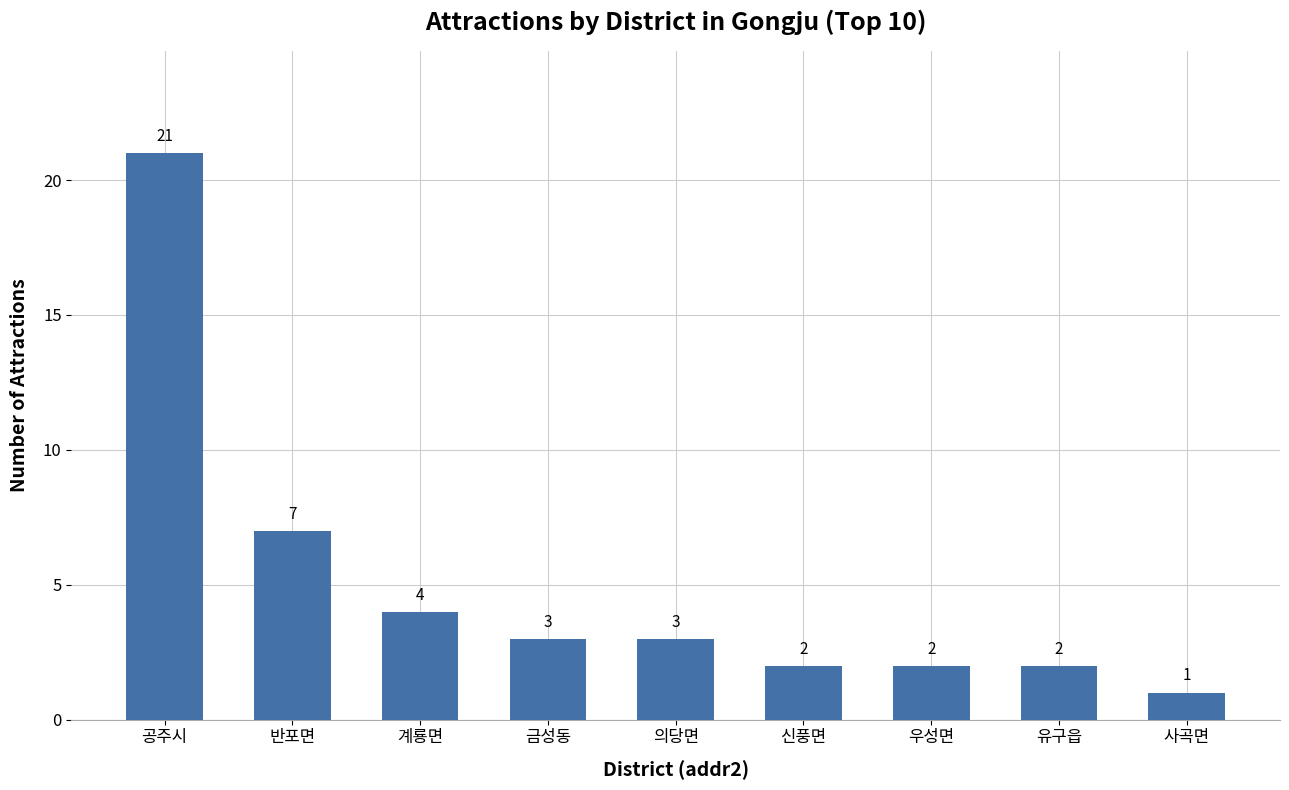

What is the minimum value shown in the chart?

1